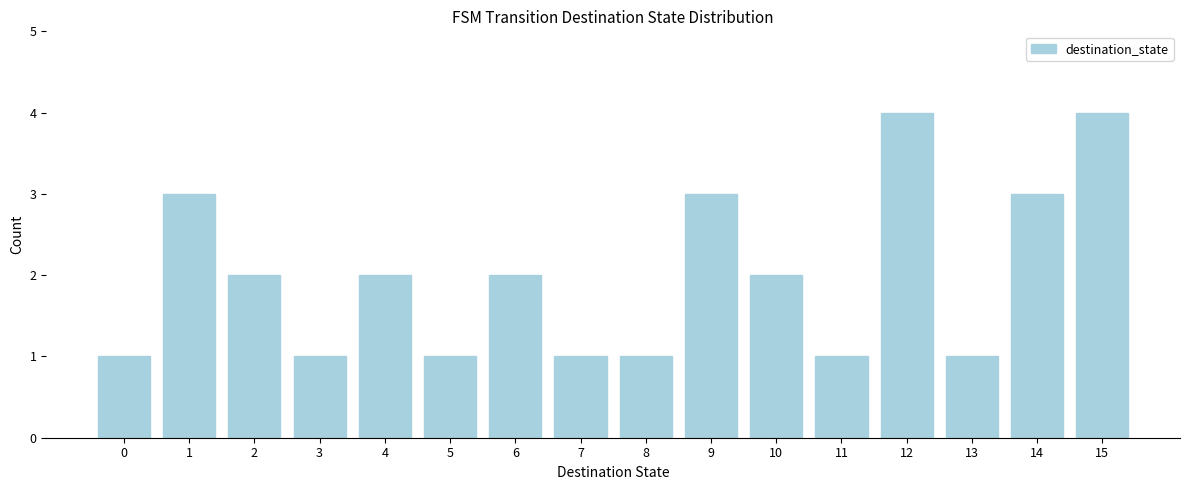

Reading left to right, extract all data points from this chart.

0=1	1=3	2=2	3=1	4=2	5=1	6=2	7=1	8=1	9=3	10=2	11=1	12=4	13=1	14=3	15=4